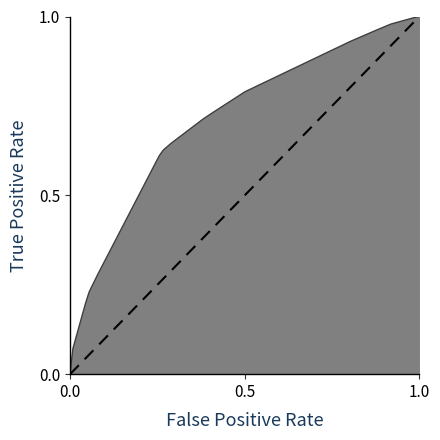

Does the chart display data point markers on the line(s)?

No